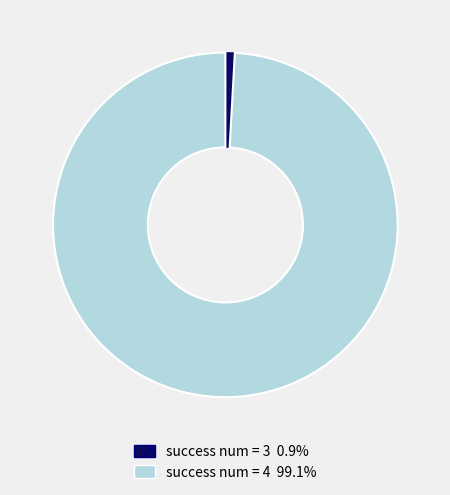

Is success num = 4 99.1% the majority of the pie?

Yes